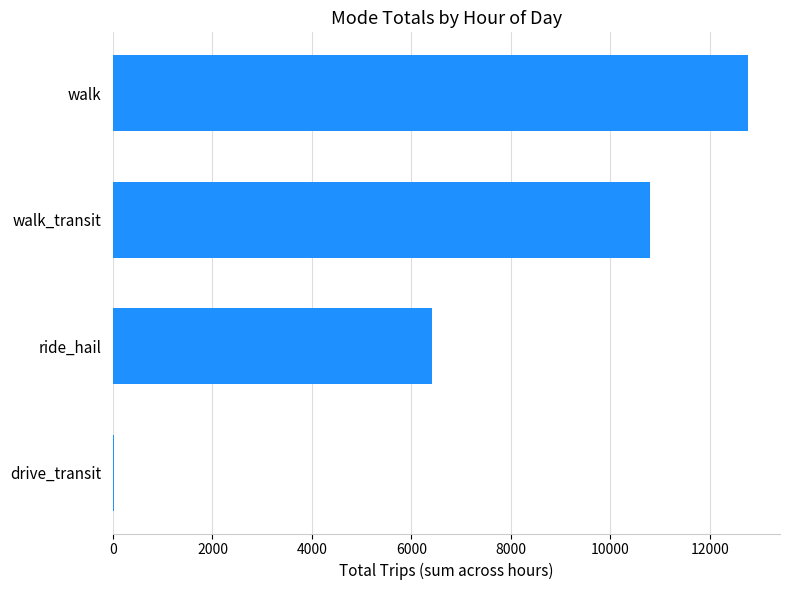

What is the approximate value at walk?

12775.2